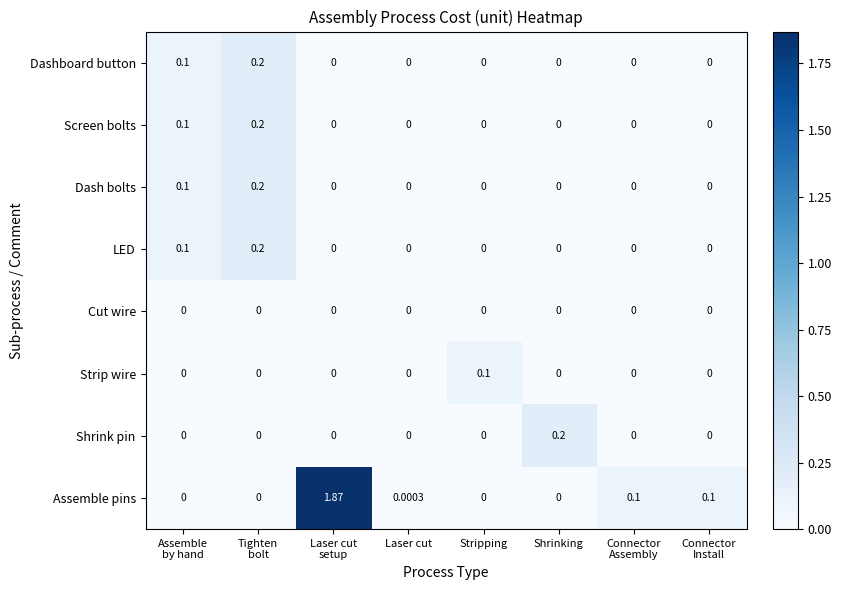

Which series has the widest spread of values?

Assemble pins